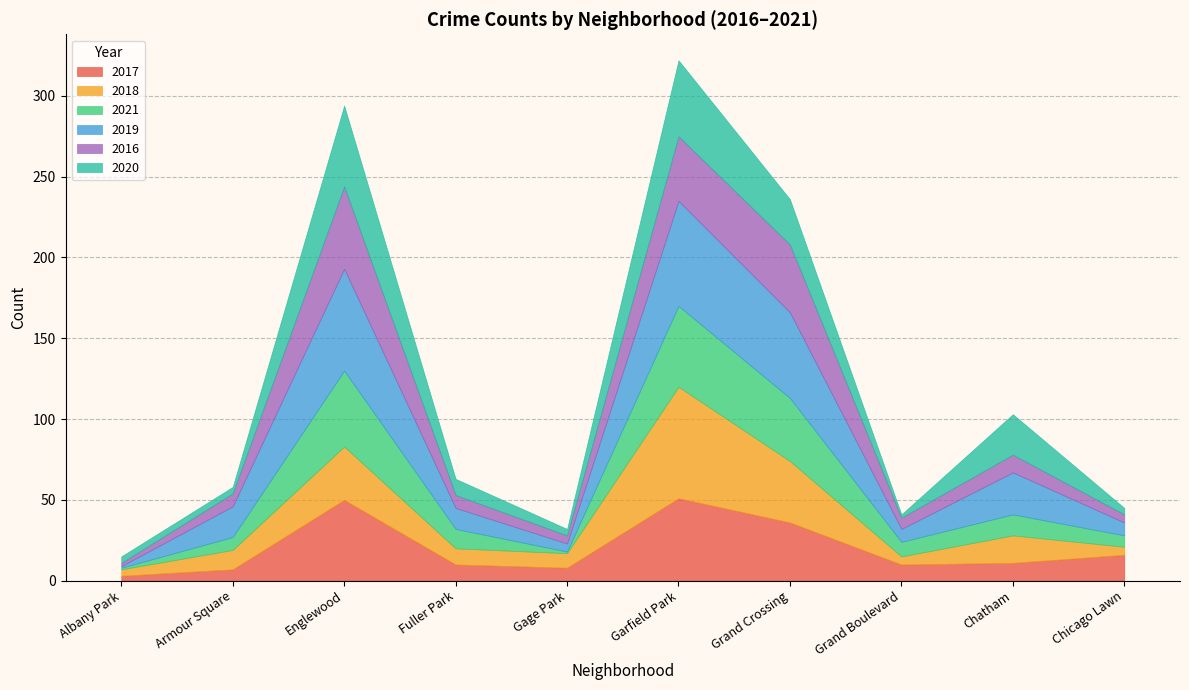

Rank the series by their maximum value, from highest to lowest.

2018, 2019, 2017, 2016, 2021, 2020